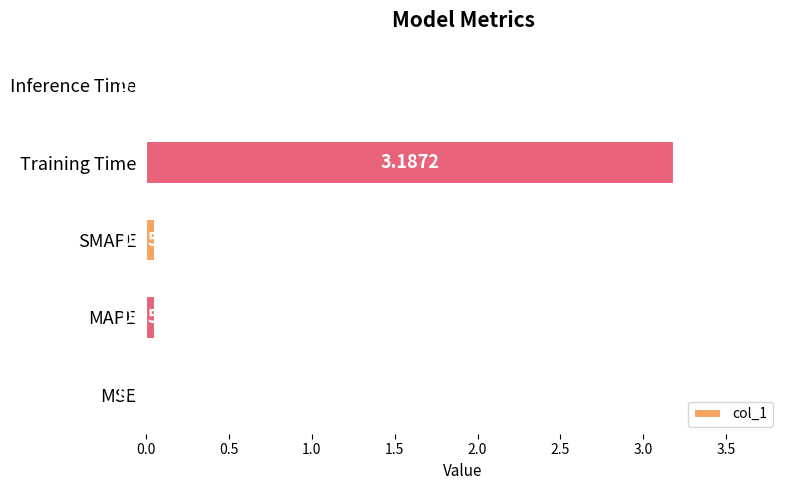

What is the change in value from MAPE to Training Time?

+3.1